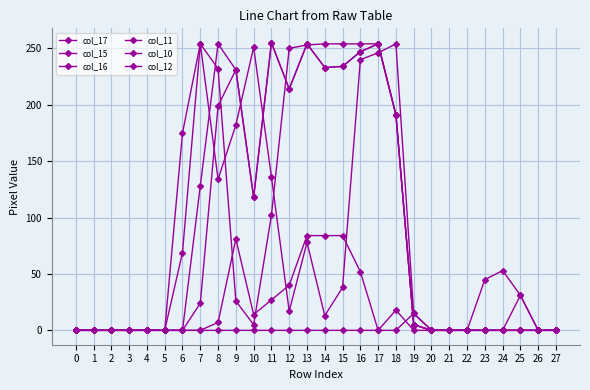

True or false: col_10 and col_15 intersect in this chart.

False